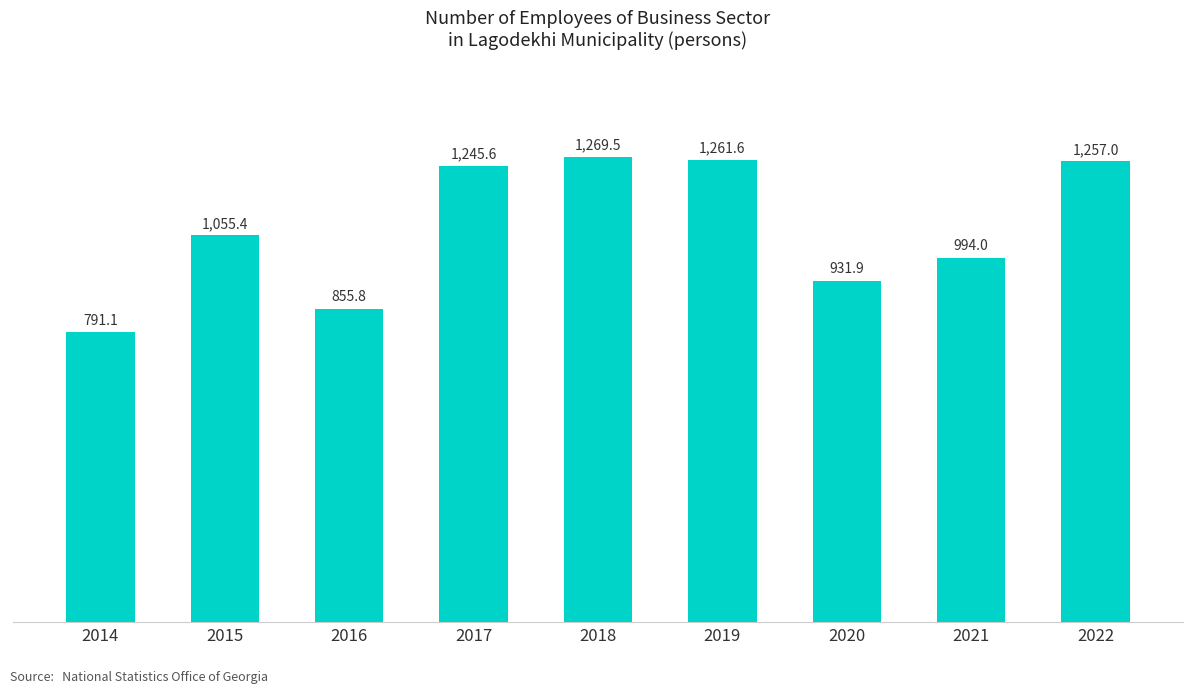

What is the difference between the values at 2015 and 2019?

206.2